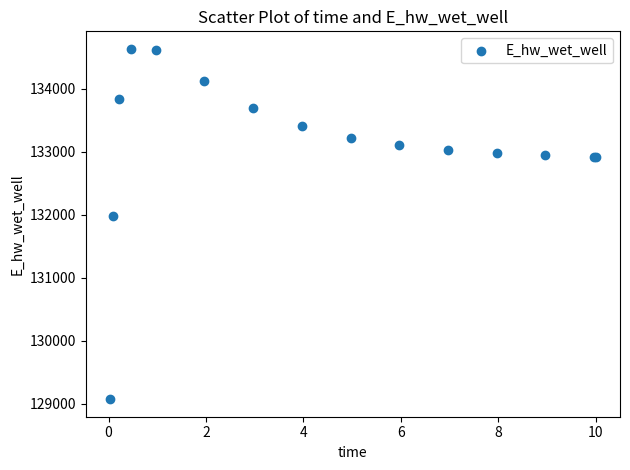

What Y value in the scatter plot is closest to 131851?

131971.9